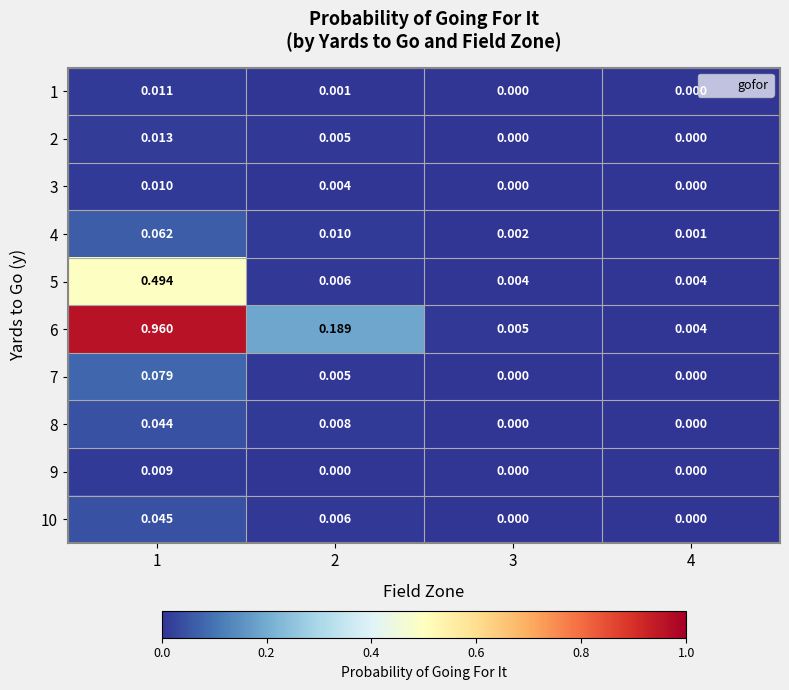

Is the value of 2 at 4 greater than the value of 5 at 4?

No